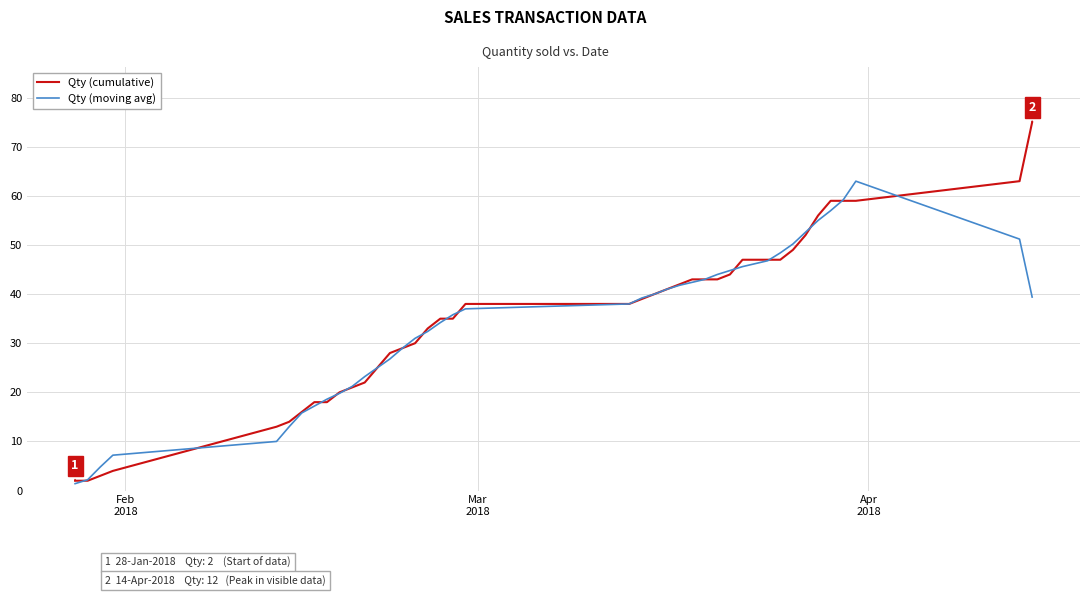

List the series in order of their peak value, highest first.

Qty (cumulative), Qty (moving avg)